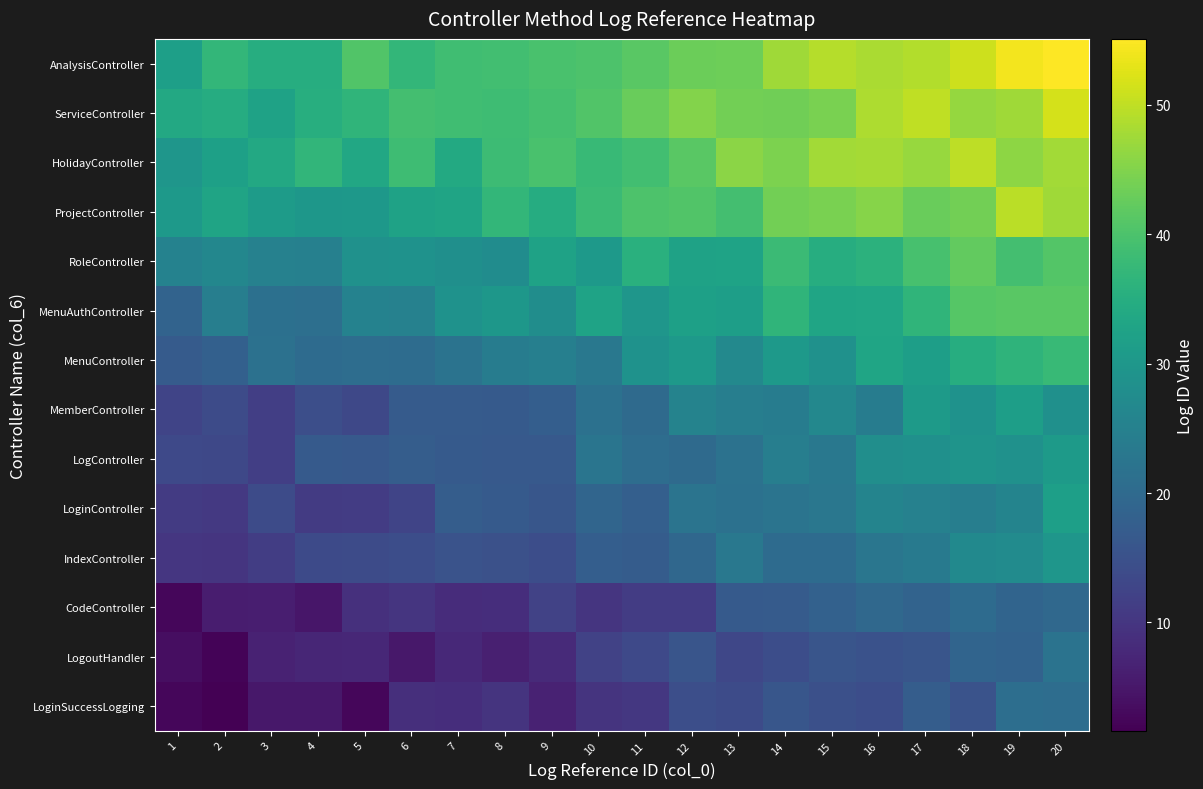

Reading right to left, transcribe all the data shown in this chart.

LoginSuccessLogging: 20=20.8	19=21.0	18=15.4	17=17.3	16=14.4	15=14.7	14=15.9	13=13.9	12=14.6	11=10.2	10=9.7	9=6.8	8=9.7	7=8.6	6=8.9	5=2.6	4=5.2	3=5.2	2=1.6	1=2.6
LogoutHandler: 20=22.0	19=18.4	18=18.9	17=15.8	16=15.1	15=15.8	14=14.2	13=13.0	12=15.8	11=13.5	10=12.1	9=7.9	8=6.3	7=7.8	6=5.2	5=7.7	4=7.4	3=6.8	2=2.1	1=3.5
CodeController: 20=19.7	19=18.8	18=20.4	17=18.8	16=19.7	15=18.2	14=17.0	13=16.7	12=11.0	11=11.2	10=9.8	9=12.1	8=8.7	7=8.3	6=9.8	5=9.0	4=4.9	3=6.2	2=6.0	1=2.6
IndexController: 20=29.7	19=27.3	18=27.0	17=23.8	16=22.7	15=20.3	14=20.4	13=23.1	12=19.5	11=17.3	10=17.6	9=14.2	8=14.8	7=15.4	6=14.3	5=13.8	4=13.6	3=11.4	2=9.8	1=10.0
LoginController: 20=31.8	19=25.7	18=24.5	17=25.2	16=25.8	15=22.8	14=22.3	13=21.7	12=22.2	11=17.9	10=19.0	9=16.0	8=16.8	7=17.3	6=12.5	5=11.1	4=11.0	3=13.9	2=10.4	1=11.0
LogController: 20=30.8	19=28.6	18=29.3	17=28.6	16=28.1	15=23.1	14=24.5	13=21.8	12=20.2	11=20.7	10=22.4	9=16.6	8=16.6	7=16.7	6=17.3	5=16.7	4=16.8	3=11.6	2=13.2	1=13.5
MemberController: 20=28.5	19=31.7	18=28.9	17=30.8	16=24.1	15=26.5	14=24.1	13=24.5	12=25.6	11=20.0	10=21.5	9=17.6	8=16.9	7=17.0	6=17.0	5=13.2	4=14.5	3=11.5	2=13.9	1=12.5
MenuController: 20=37.6	19=36.4	18=35.0	17=31.7	16=33.0	15=28.7	14=30.3	13=26.8	12=30.4	11=29.0	10=23.1	9=24.6	8=24.1	7=22.0	6=20.6	5=20.8	4=20.4	3=21.6	2=17.9	1=16.9
MenuAuthController: 20=41.5	19=41.4	18=41.0	17=36.6	16=33.3	15=33.0	14=36.6	13=31.5	12=32.1	11=29.7	10=32.7	9=27.9	8=29.8	7=29.0	6=25.2	5=25.3	4=21.2	3=21.4	2=24.5	1=18.6
RoleController: 20=40.9	19=39.2	18=42.2	17=39.6	16=36.1	15=34.9	14=38.0	13=32.7	12=32.4	11=35.6	10=30.6	9=32.5	8=27.6	7=28.2	6=29.0	5=28.6	4=24.9	3=25.1	2=26.4	1=25.3
ProjectController: 20=47.4	19=49.6	18=43.7	17=42.8	16=45.4	15=44.3	14=43.8	13=39.2	12=40.5	11=40.2	10=38.0	9=34.7	8=37.1	7=32.8	6=32.4	5=30.1	4=29.9	3=31.0	2=32.8	1=30.7
HolidayController: 20=47.7	19=46.1	18=49.7	17=46.8	16=47.8	15=47.6	14=44.6	13=45.8	12=41.5	11=38.8	10=37.6	9=39.8	8=38.3	7=34.1	6=38.5	5=33.7	4=36.7	3=34.0	2=31.9	1=29.8
ServiceController: 20=51.6	19=47.4	18=46.6	17=49.9	16=48.5	15=44.4	14=43.5	13=43.7	12=45.2	11=42.9	10=40.6	9=39.2	8=38.5	7=38.6	6=39.2	5=36.6	4=35.2	3=32.4	2=34.8	1=34.0
AnalysisController: 20=55.1	19=54.3	18=51.0	17=48.9	16=48.4	15=49.1	14=47.5	13=43.3	12=43.0	11=41.3	10=40.1	9=39.7	8=38.9	7=38.7	6=37.0	5=40.5	4=34.9	3=34.9	2=36.9	1=31.9